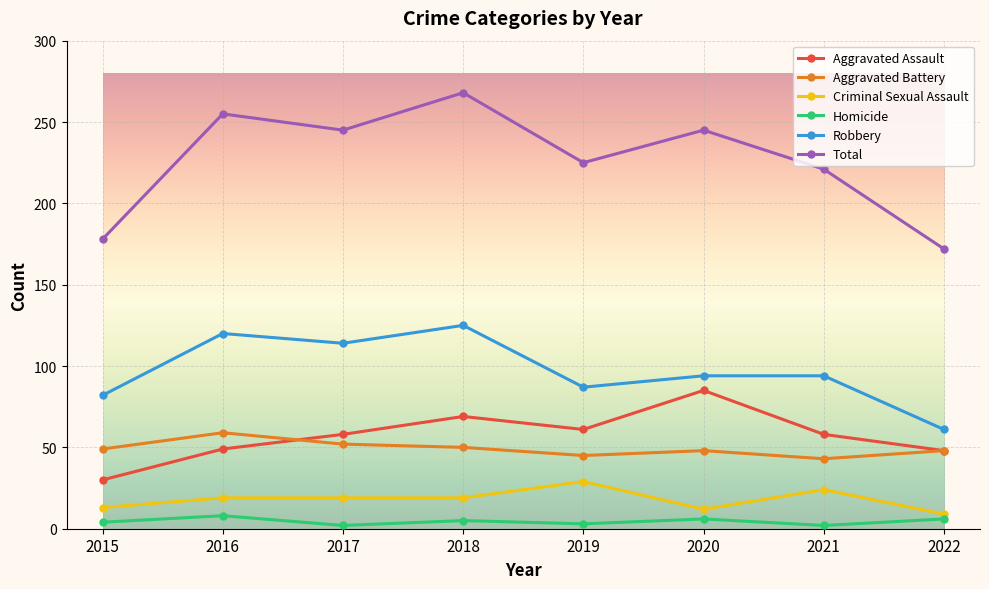

What is the total value across all series at 2019?

450